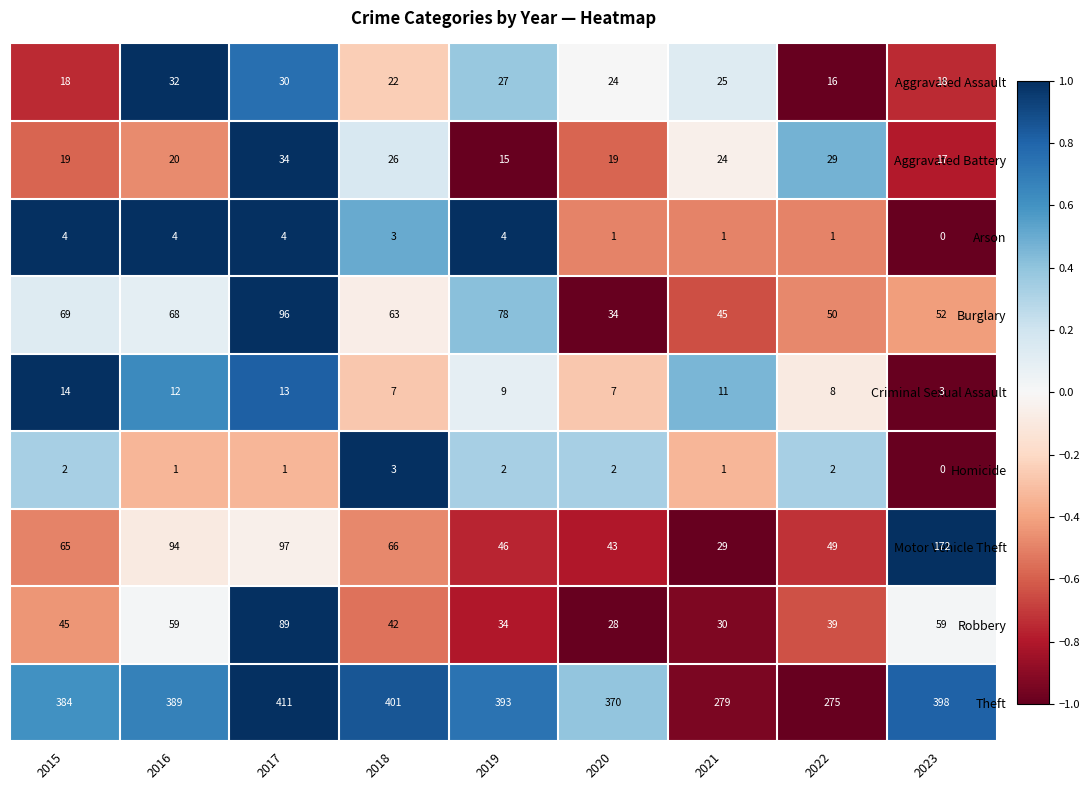

Which label corresponds to the smallest value in the chart?

2023